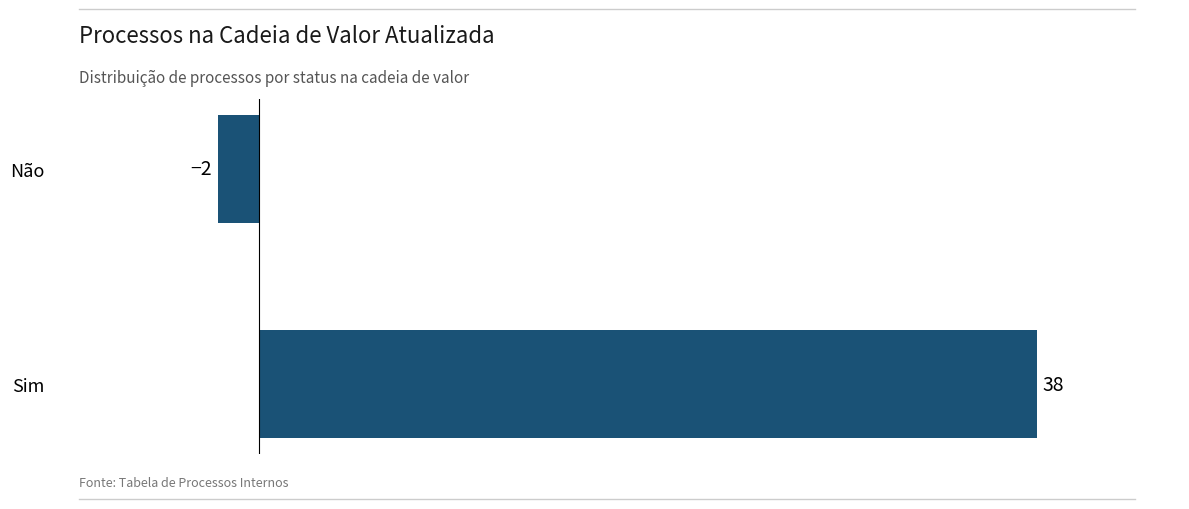

How many values are below 38?

1